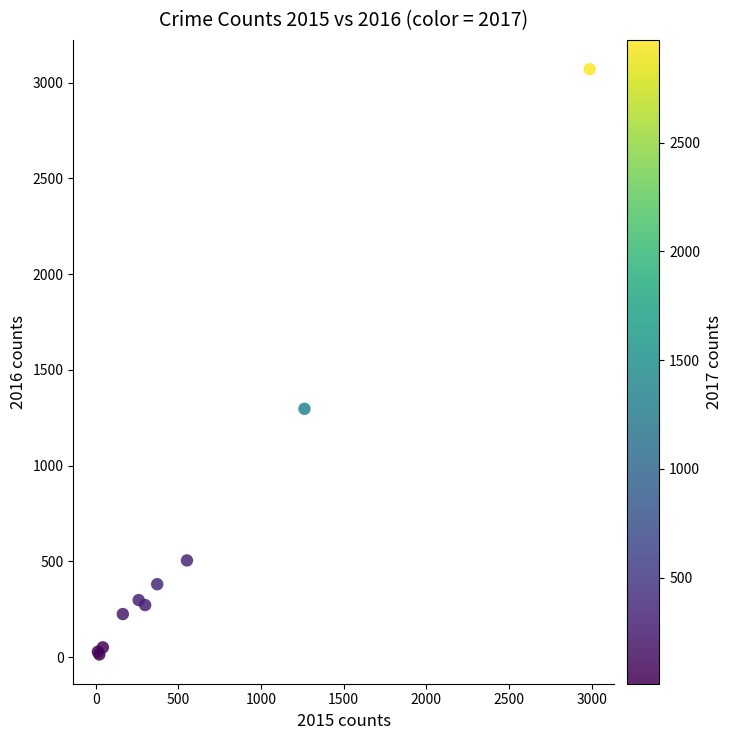

What Y value in the scatter plot is closest to 1542?

1297